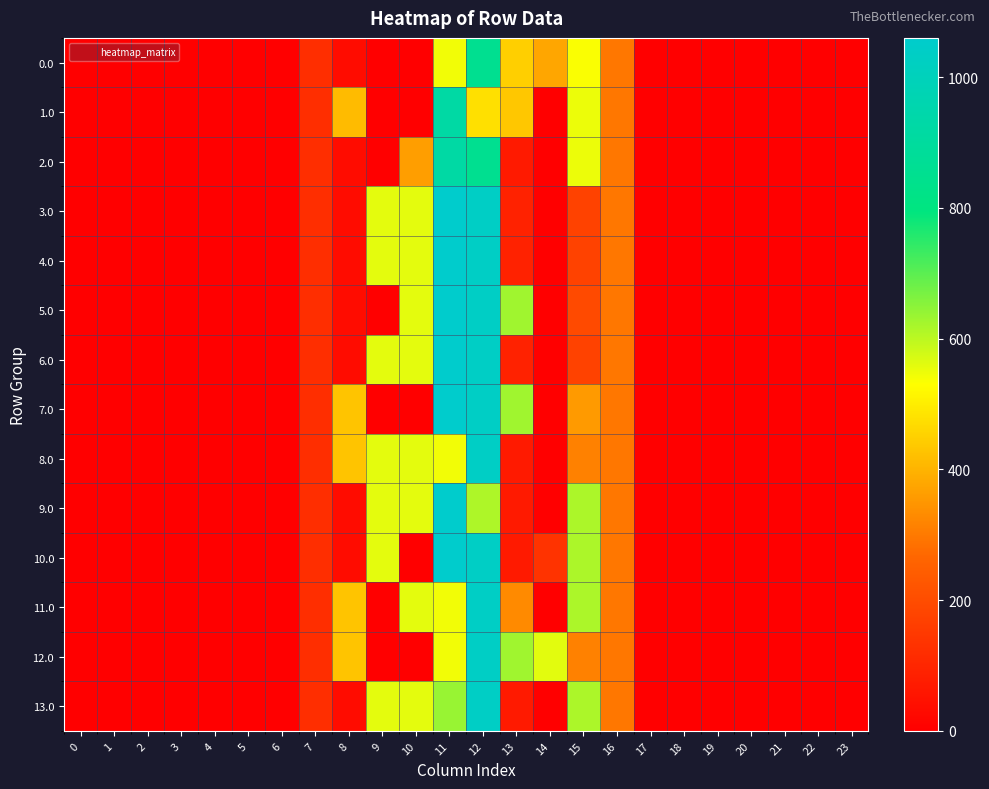

Which series changed the most between 8 and 23?

7.0